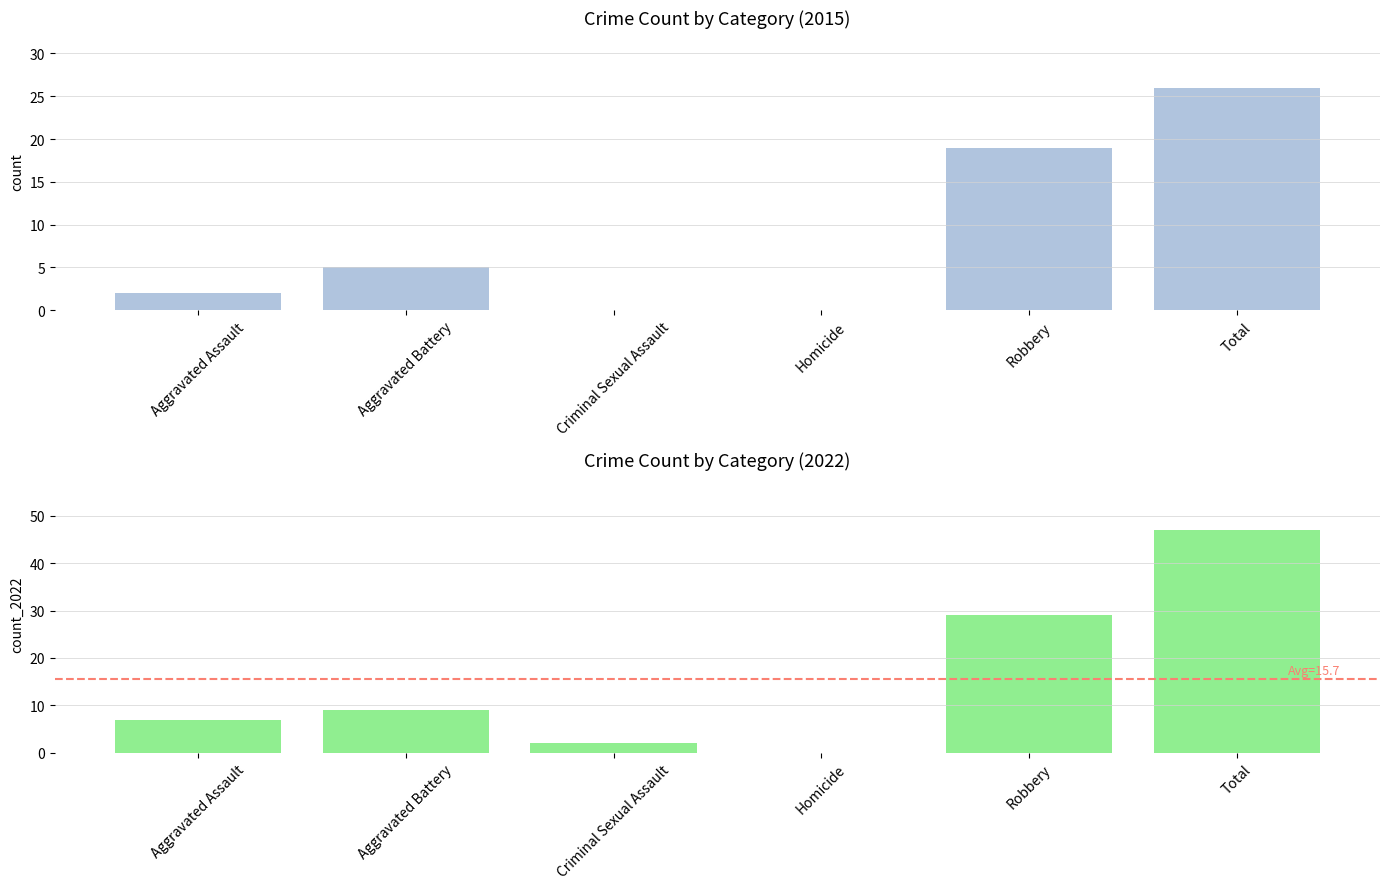

What is the spread (max minus min) of values at Criminal Sexual Assault?

2